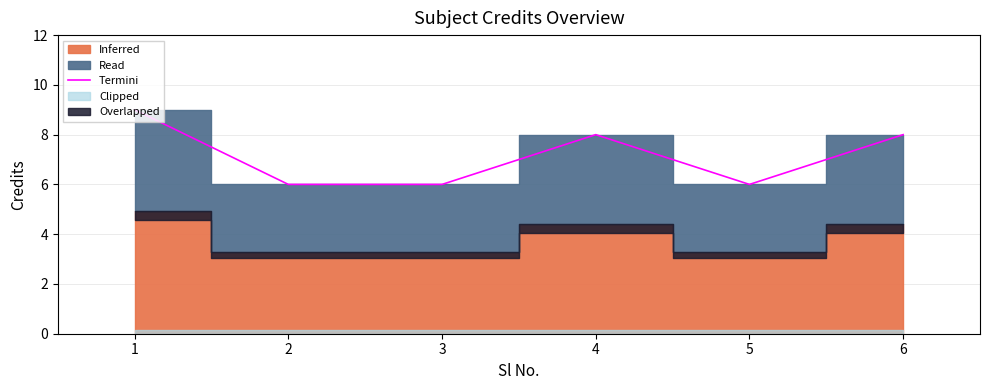

Is it true that the value at 6 is 4?

False